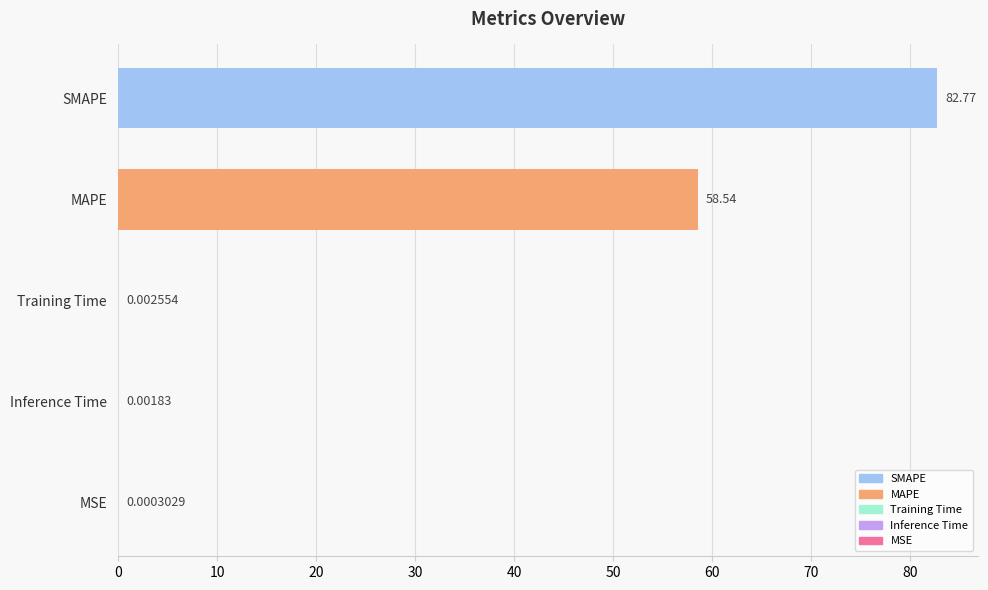

Between Training Time and SMAPE, which is larger?

SMAPE